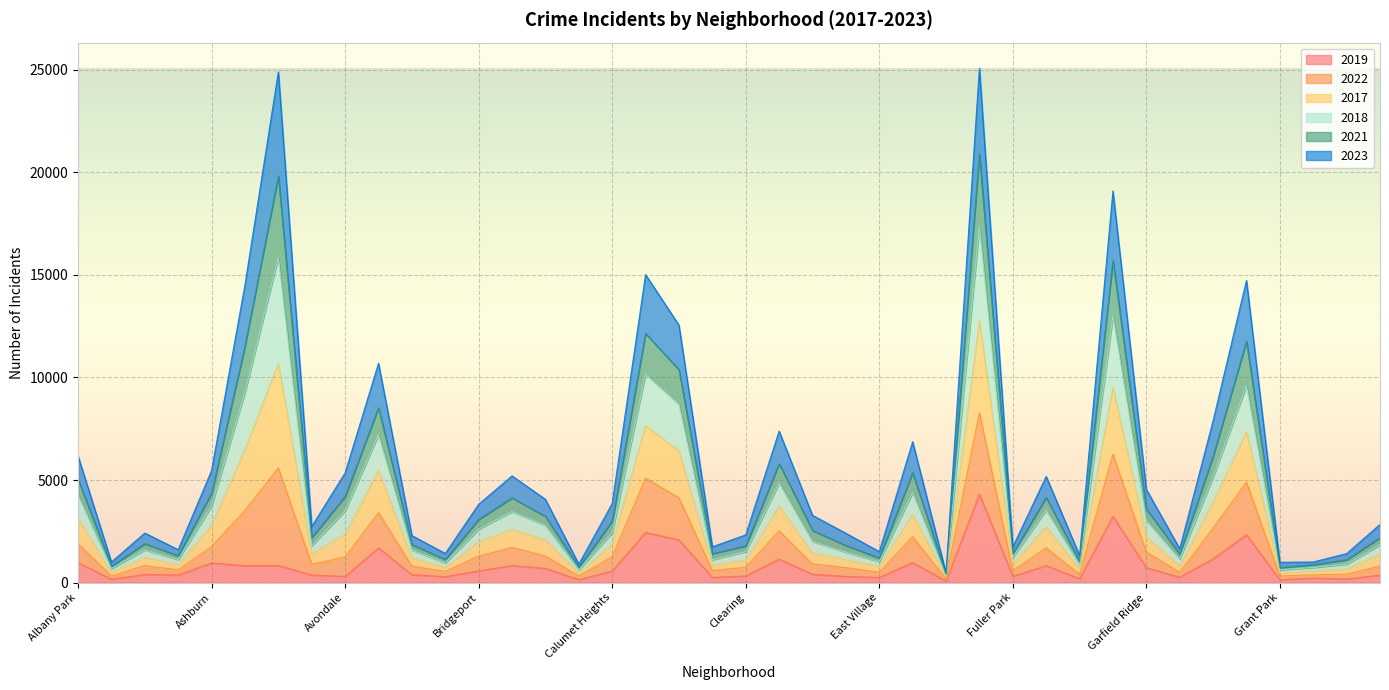

Which series has the widest spread of values?

2022